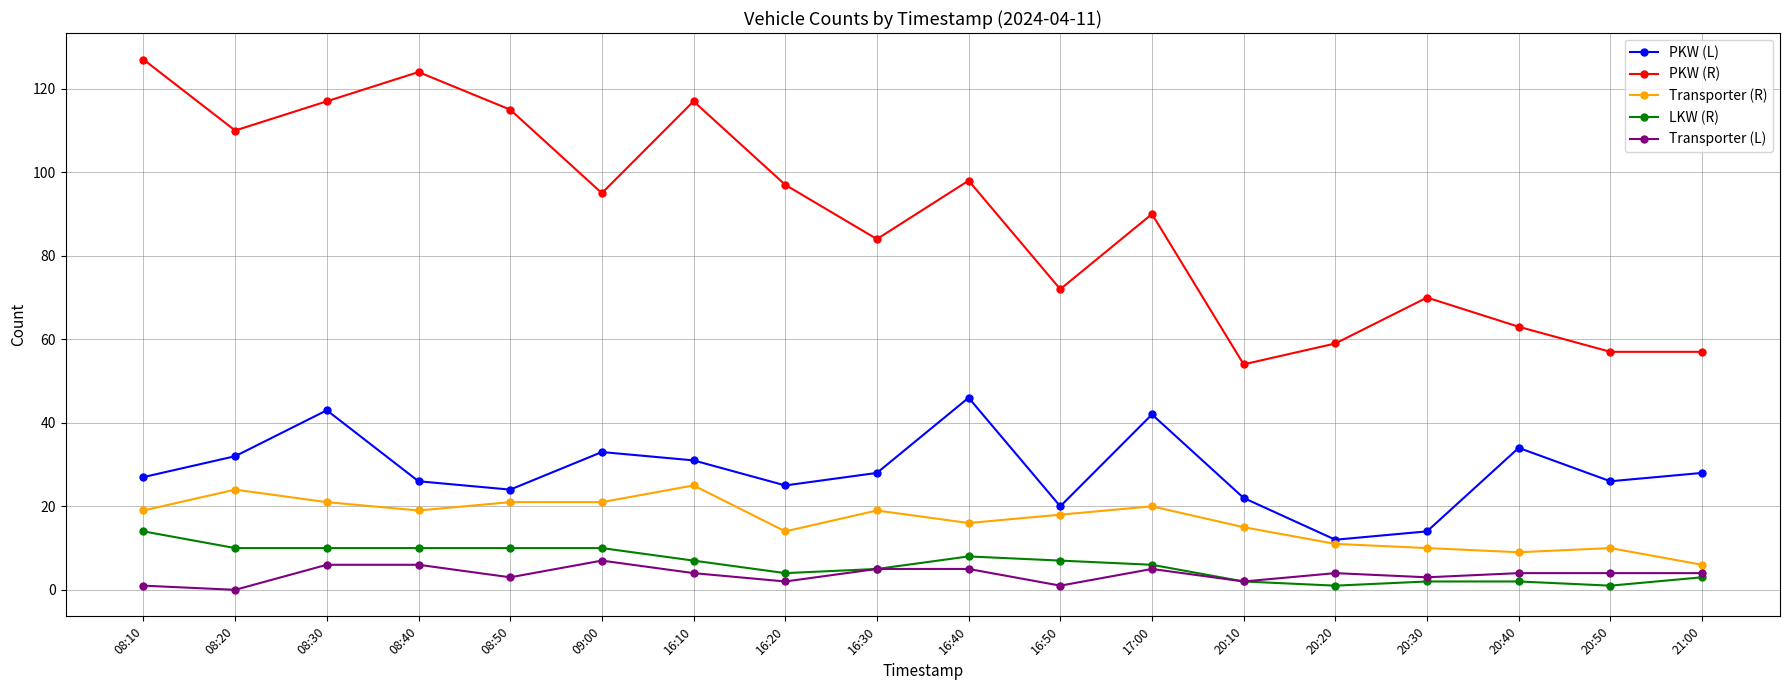

Rank the series by their maximum value, from lowest to highest.

Transporter (L), LKW (R), Transporter (R), PKW (L), PKW (R)